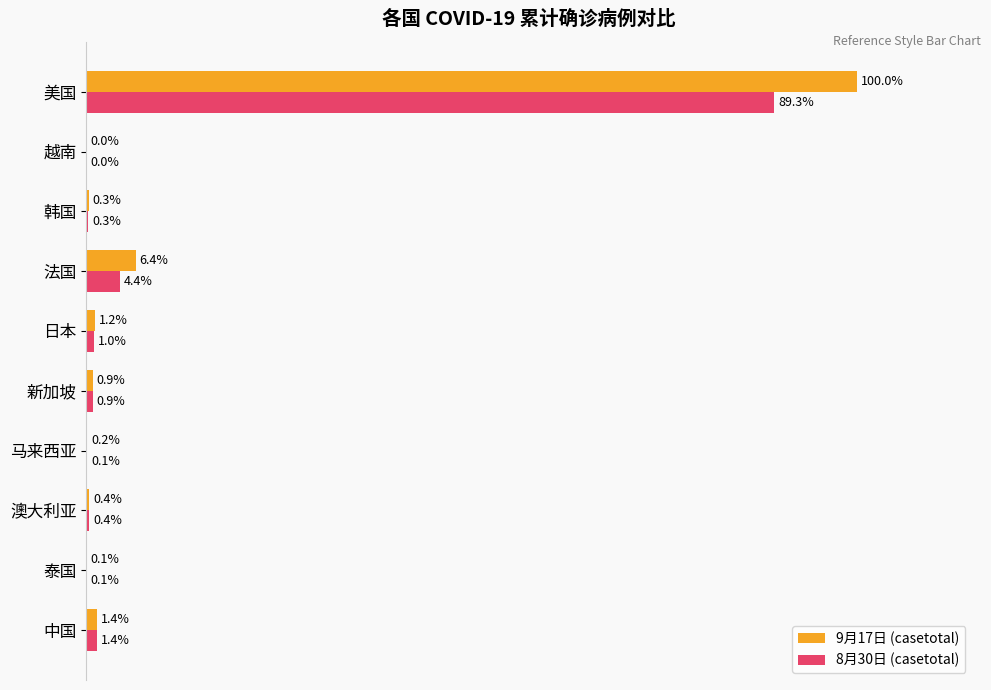

At which category does the chart reach its peak across all series?

美国